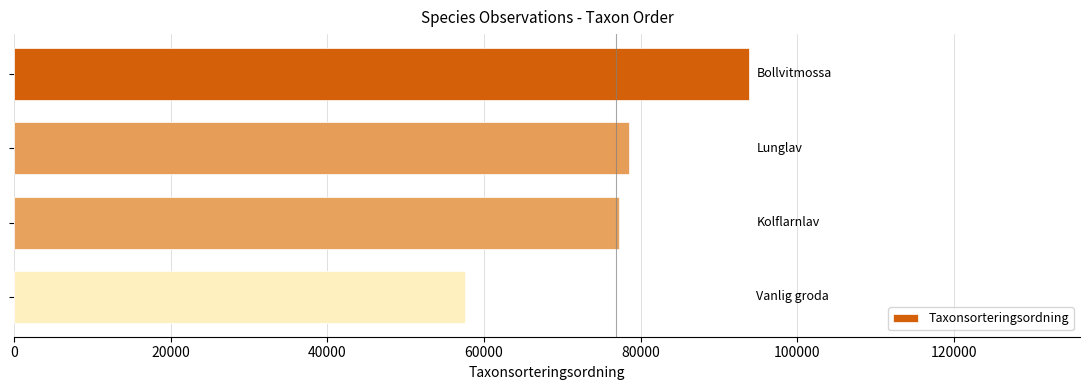

What is the smallest value displayed?

57577